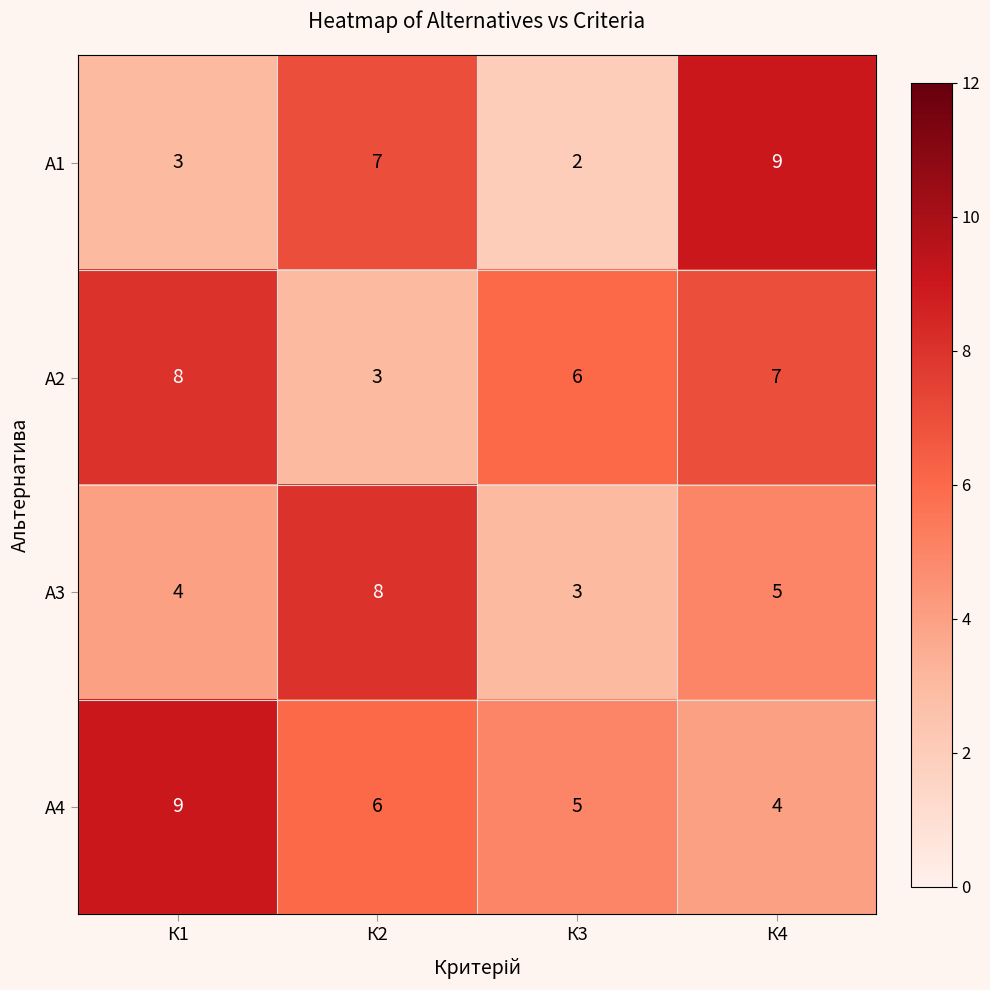

What is the total value across all series at К2?

24